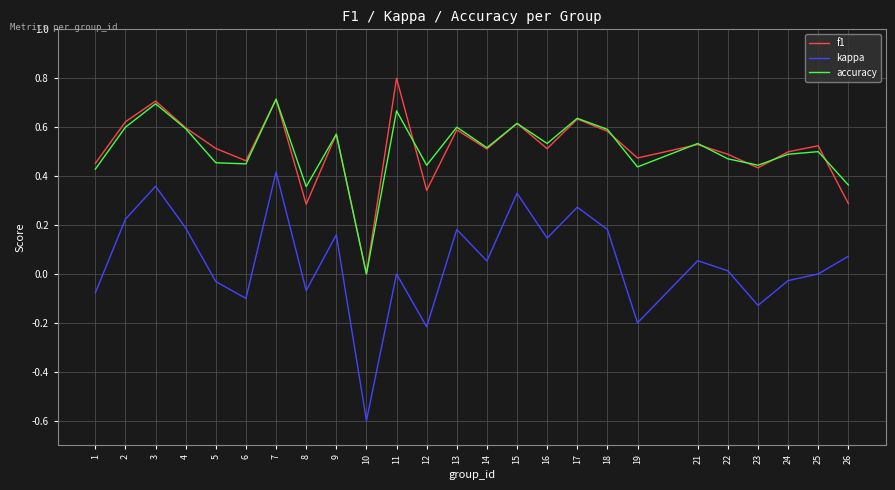

Where is the first local maximum for accuracy?

3